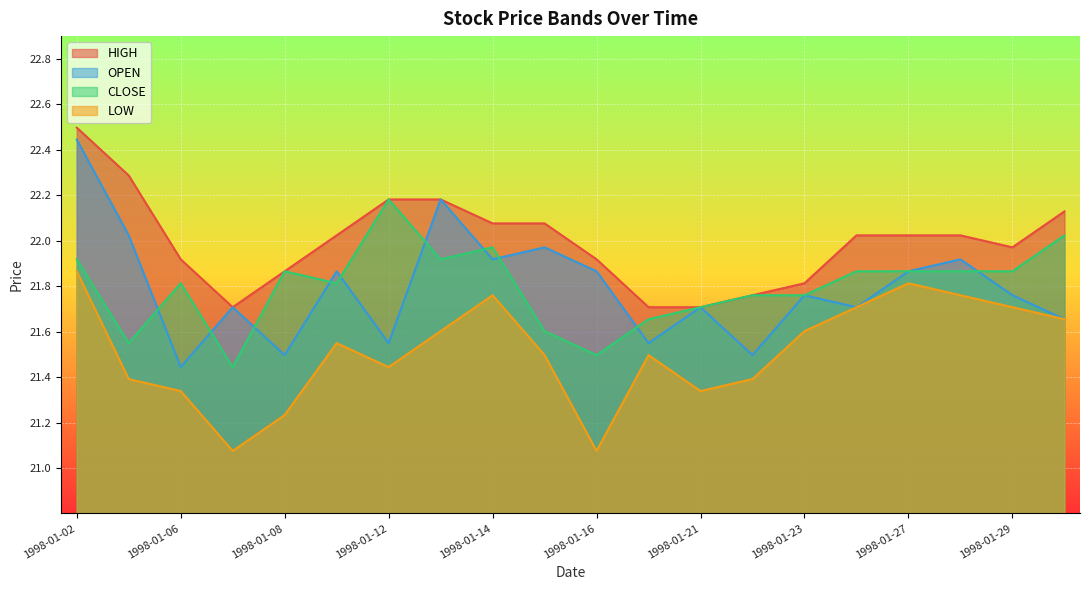

True or false: OPEN and CLOSE intersect in this chart.

True